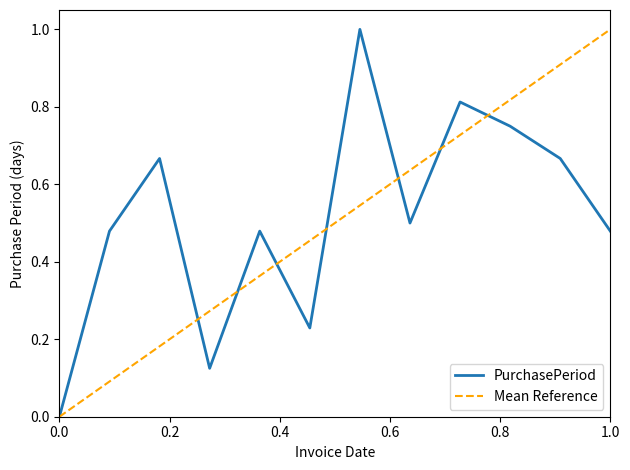

How many categories are shown in the chart?

12